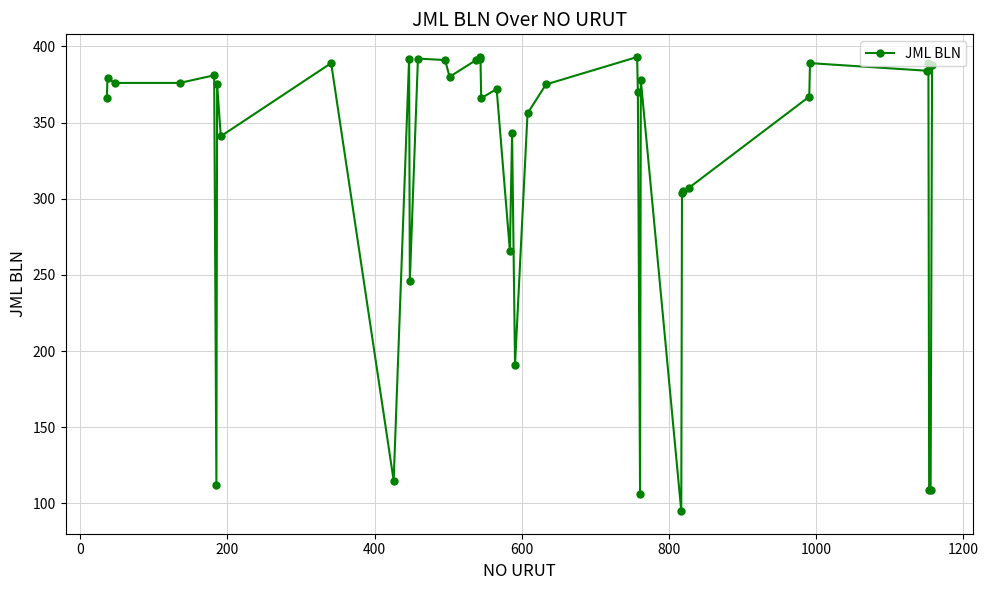

True or false: there are more than 1 points higher than both neighbors.

True